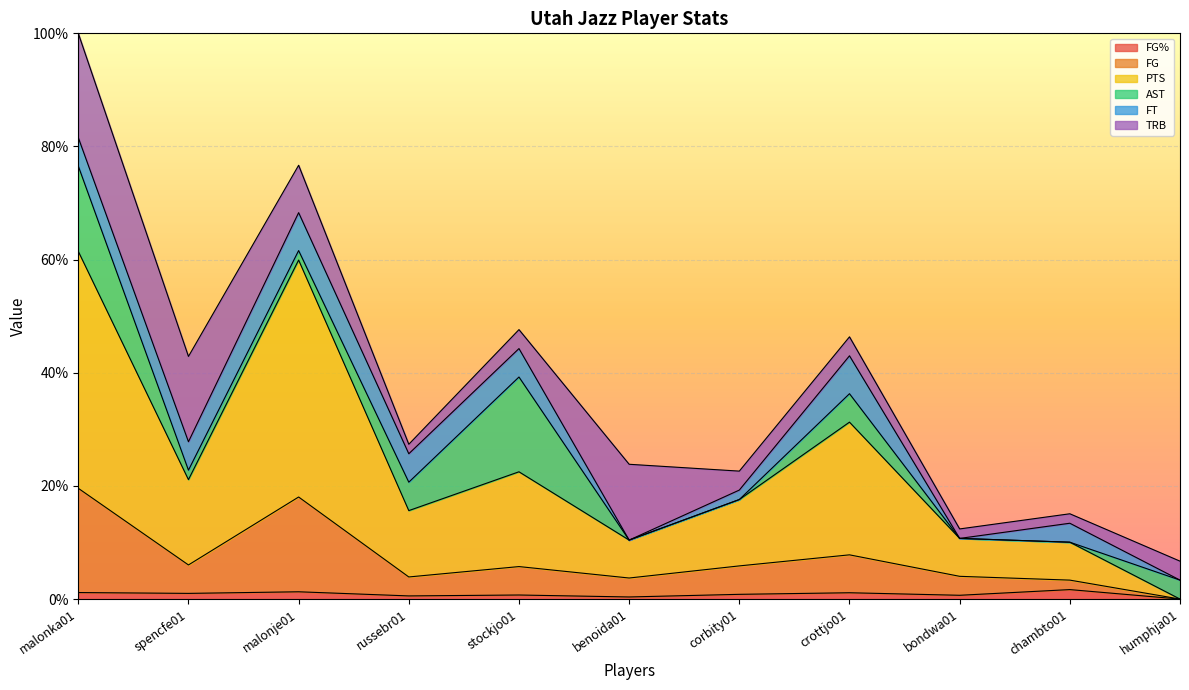

What is the average value of the FG series?

7.1